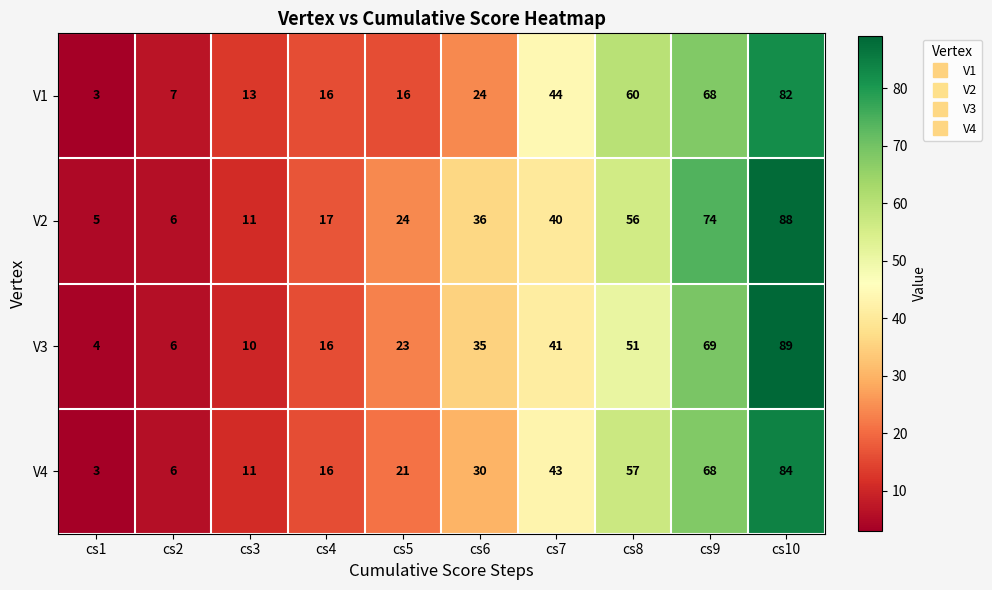

At which label is V2 closest to 46?

cs7